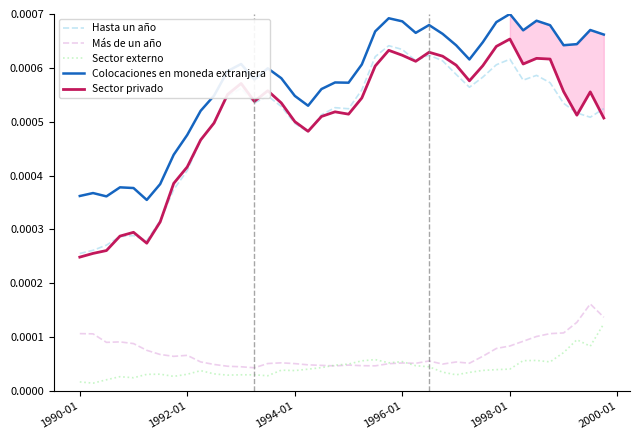

At which label does Sector privado reach its minimum?

1990-01